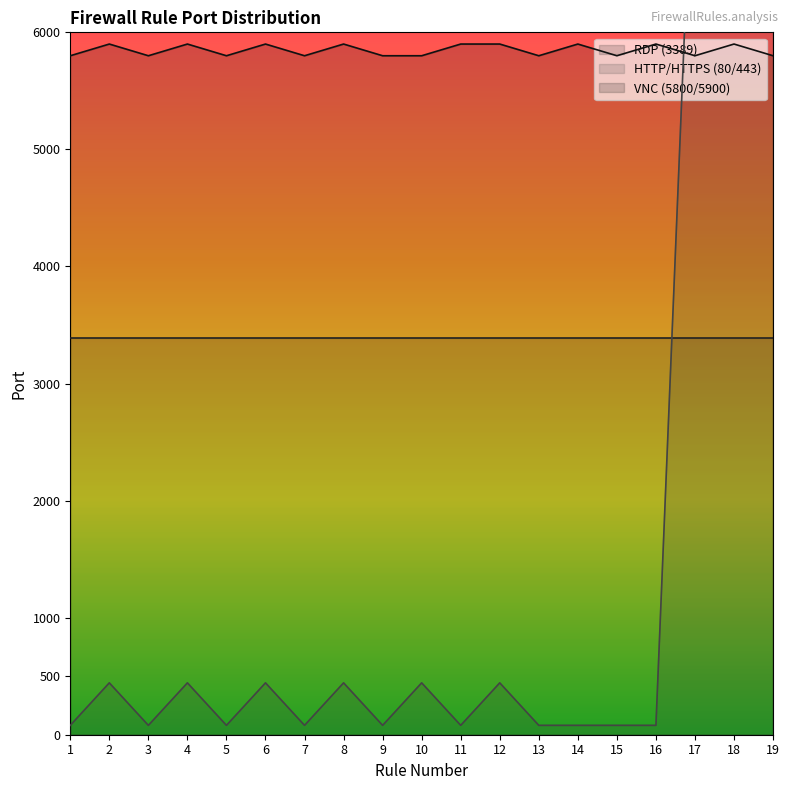

How many data points does each series have?

19